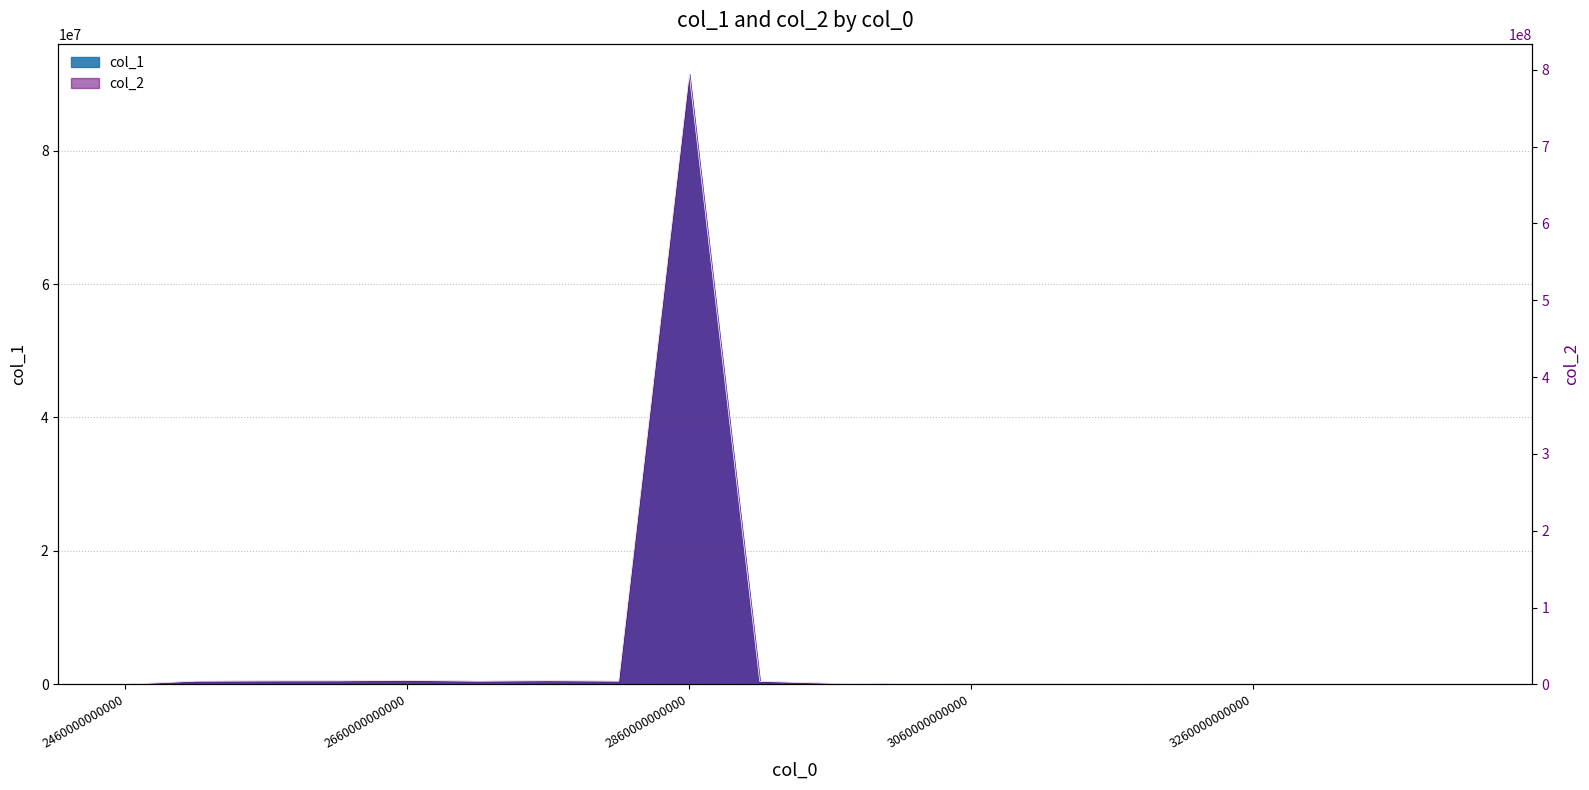

How many values in the col_2 series exceed 1429996?

10